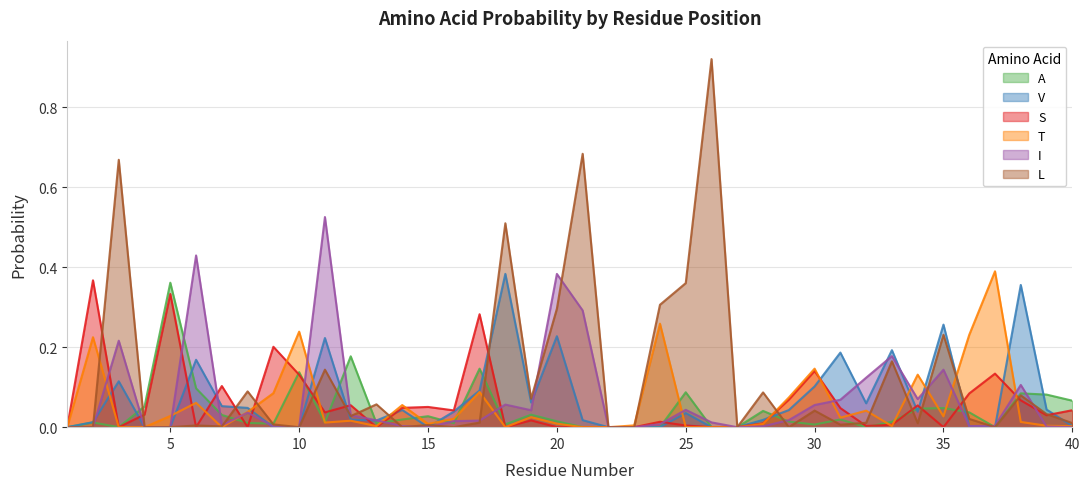

Between which two adjacent categories do T and L first intersect?

2 and 3